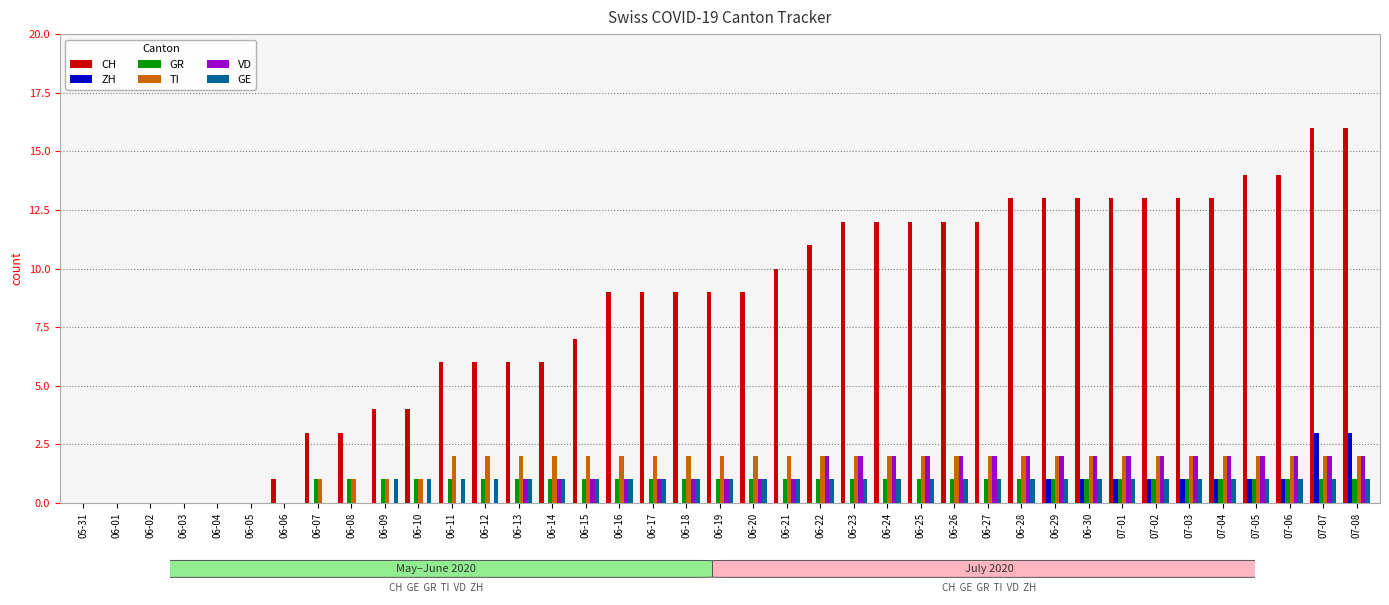

Are the bars horizontal?

No